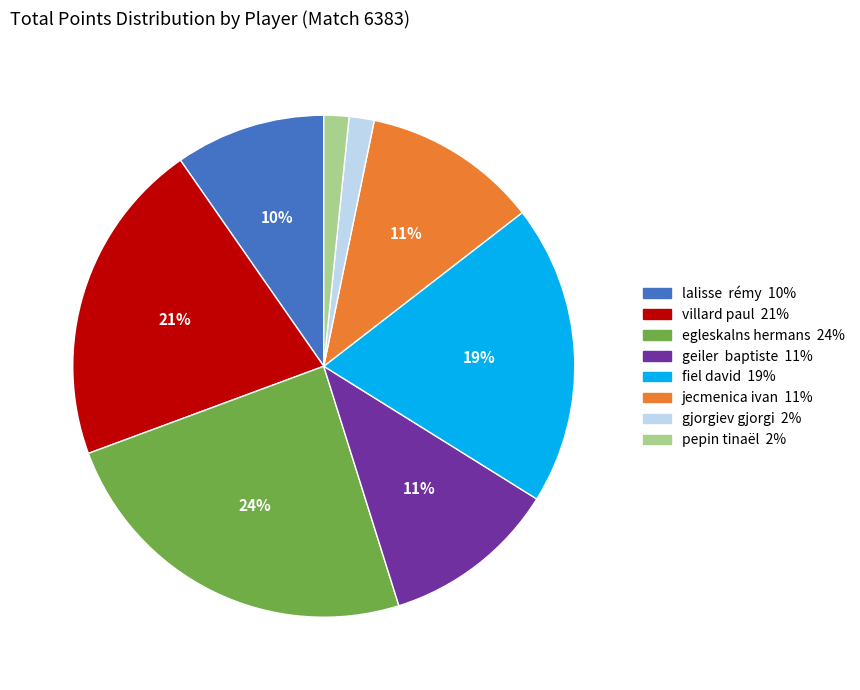

To the nearest percent, what is the average slice percentage?

12%